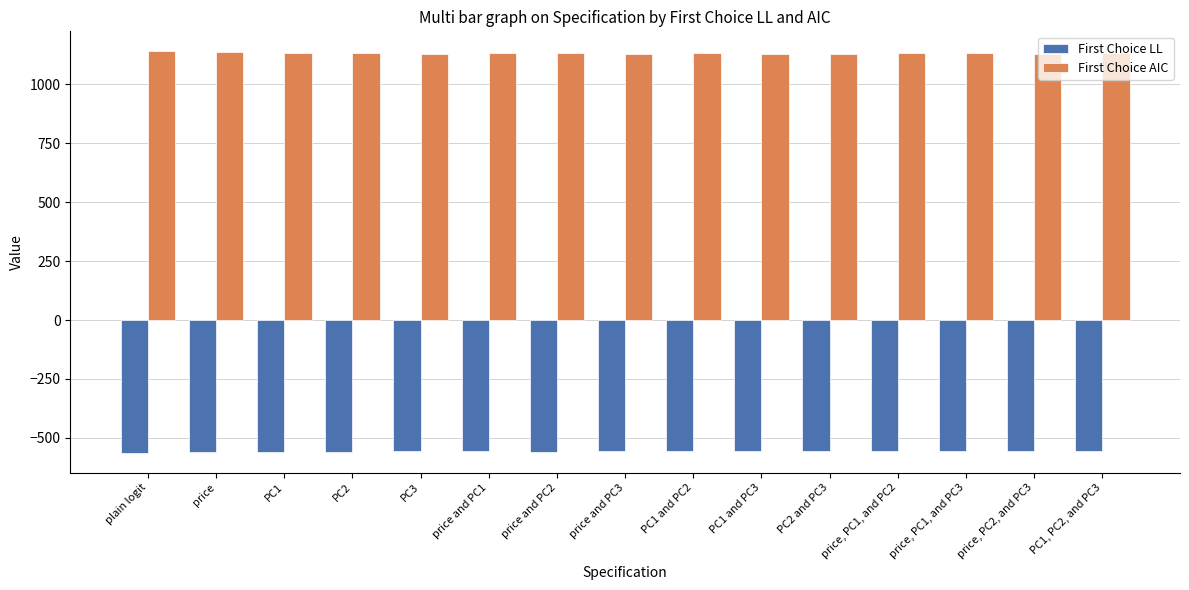

What is the value of the First Choice LL bar at the 1st from the left?

-563.0